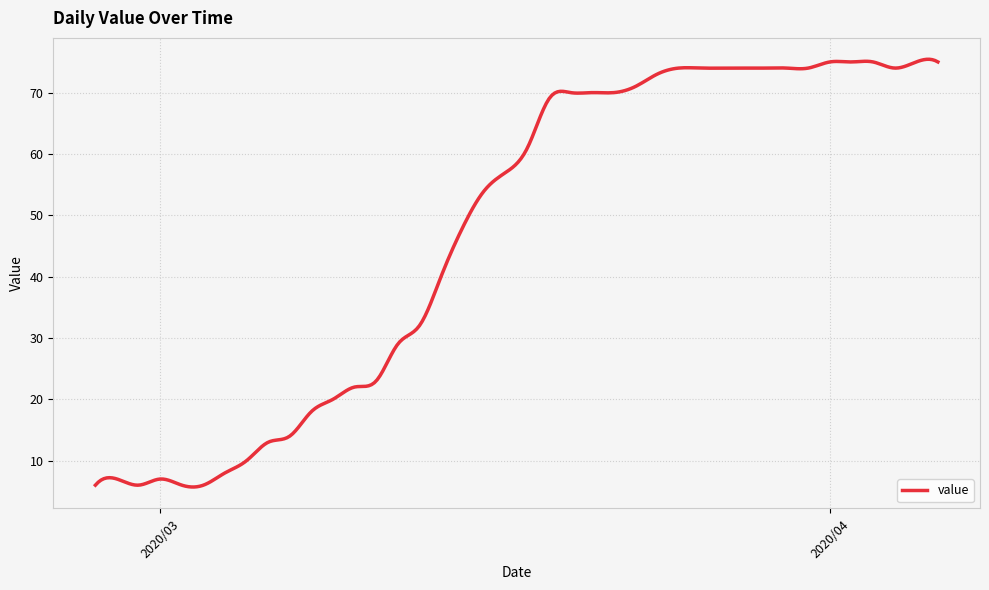

What is the greatest value displayed?

75.4